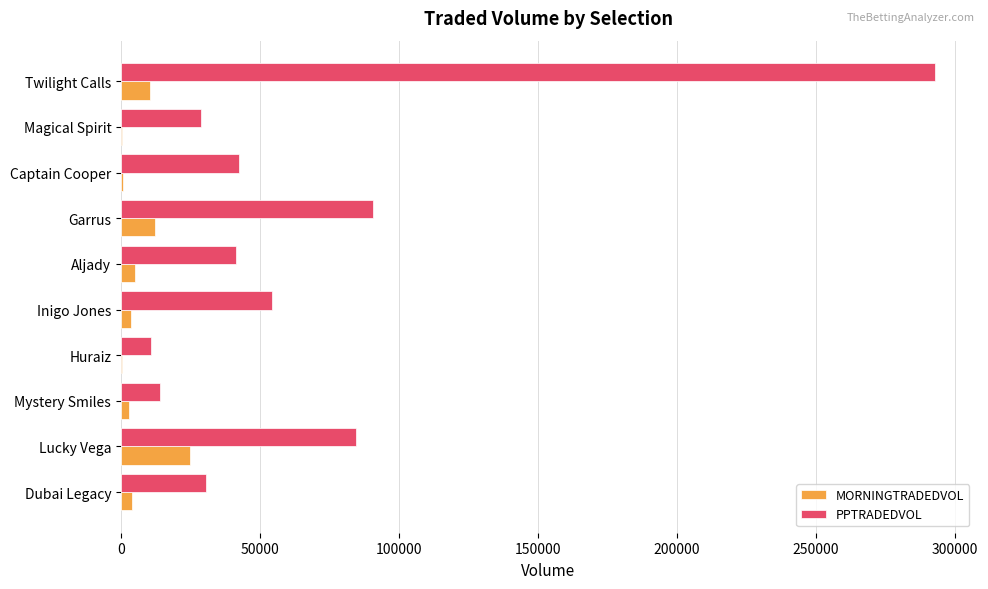

The value of PPTRADEDVOL at Inigo Jones is 54347.2. True or false?

True